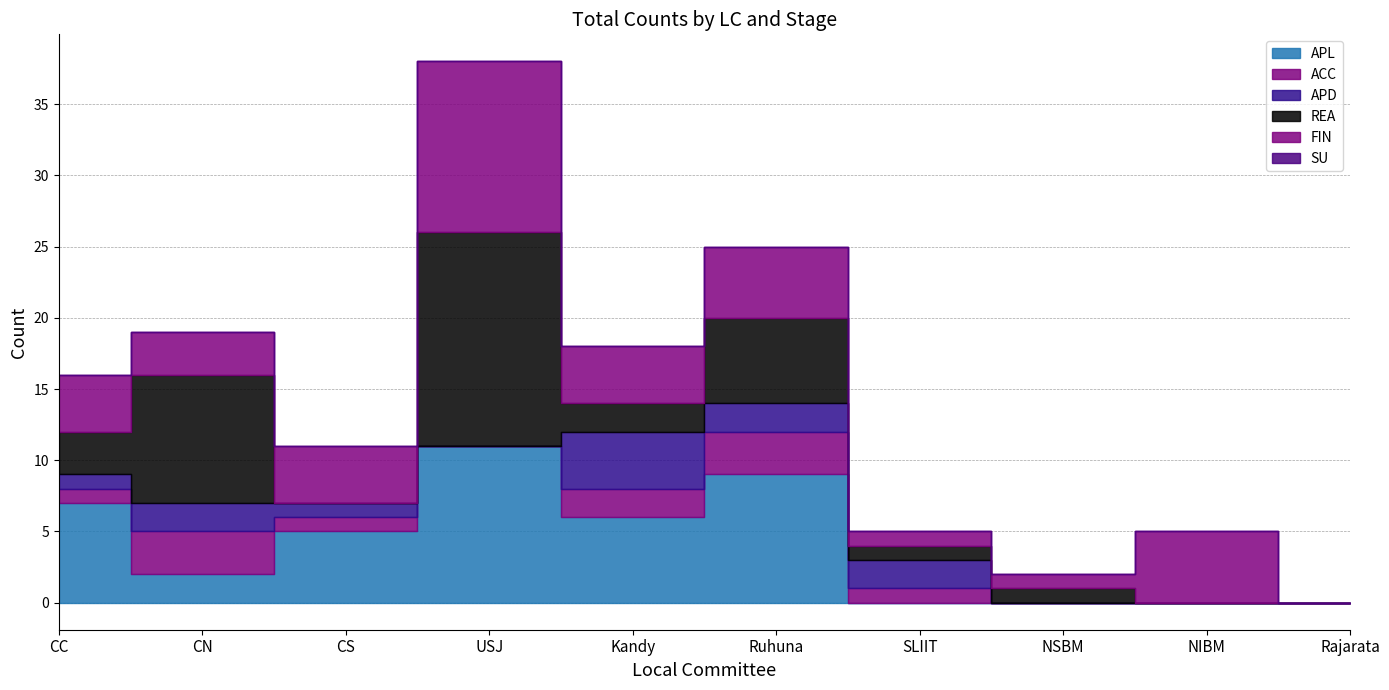

Count the number of categories in the chart.

10